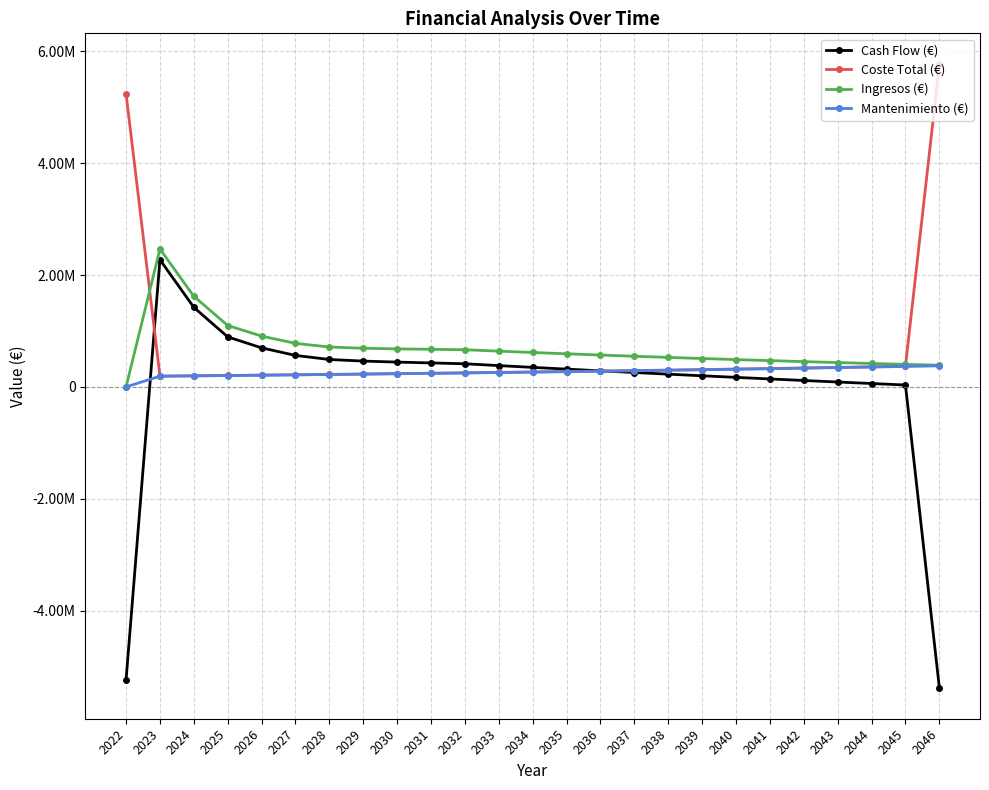

At which category does Coste Total (€) reach its first local valley?

2023